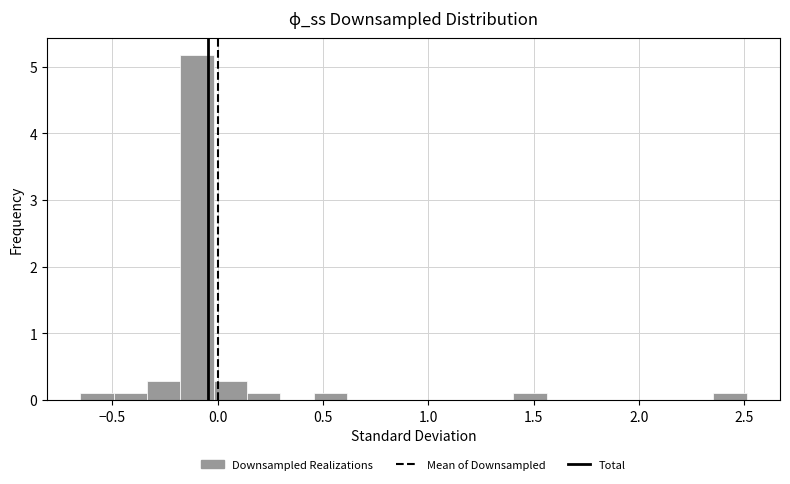

Around what value on the x-axis is the tallest bar? Give the approximate position of its centre, as read against the axis.

-0.10